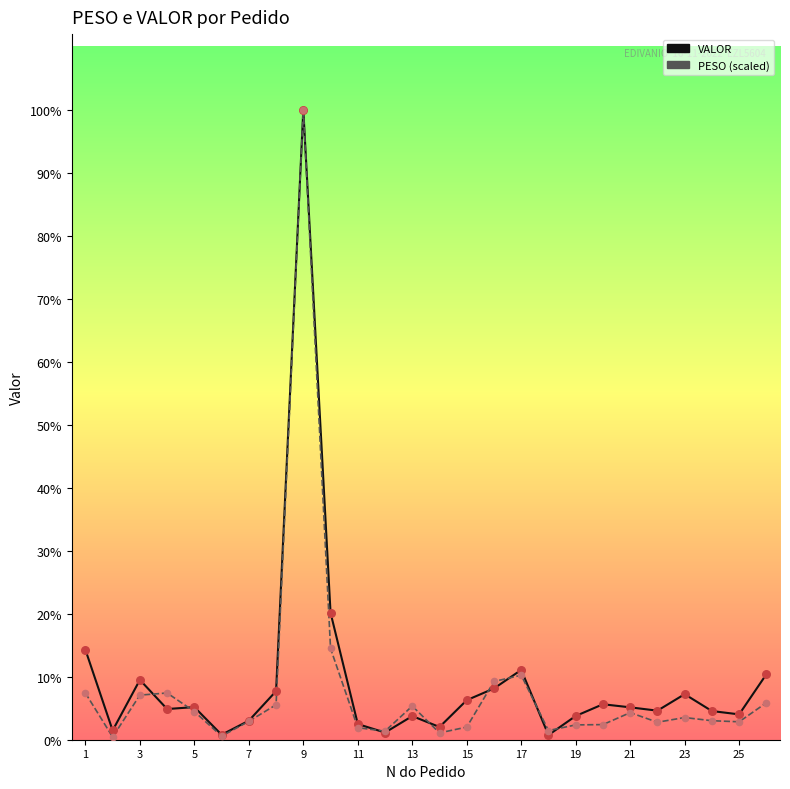

What are all the series names shown in the legend?

VALOR, PESO (scaled)